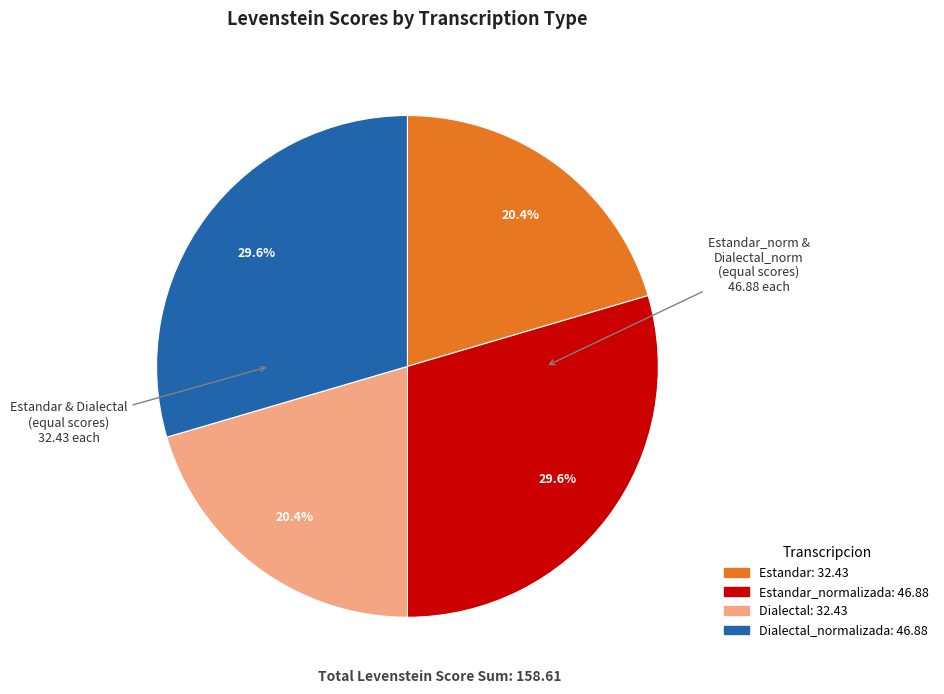

Is there any slice that represents more than half of the pie?

No